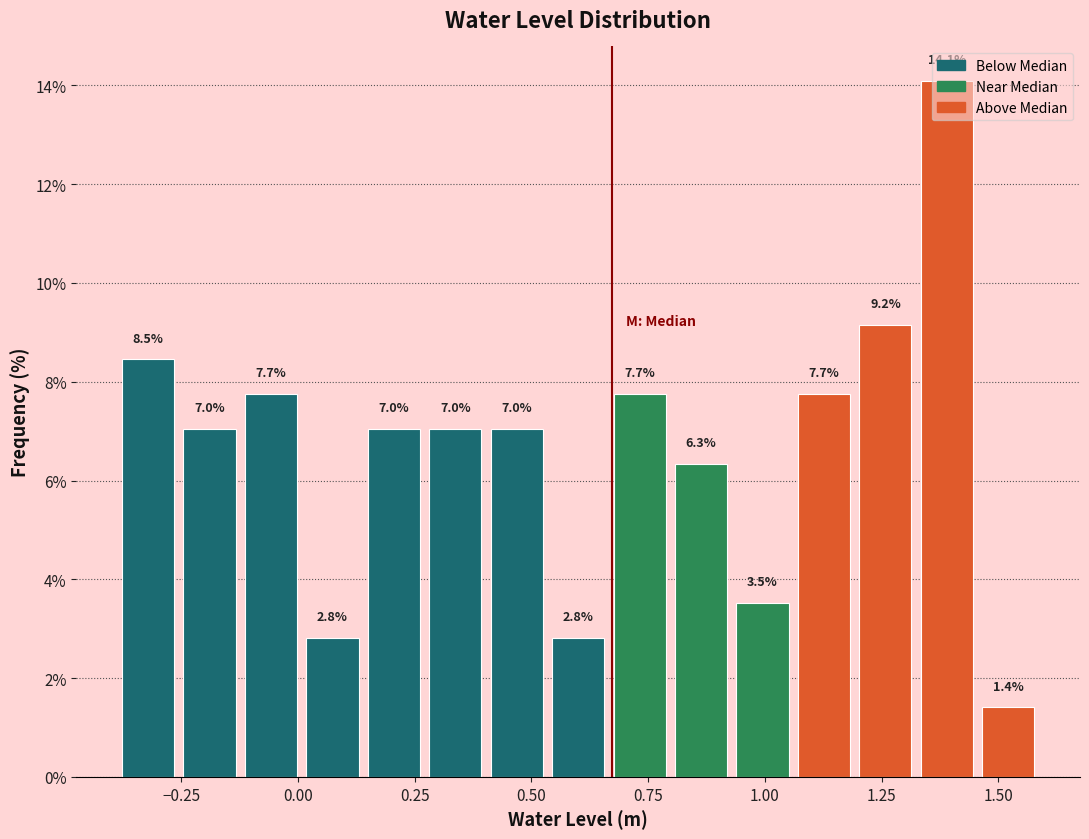

Around what value on the x-axis is the tallest bar? Give the approximate position of its centre, as read against the axis.

1.40